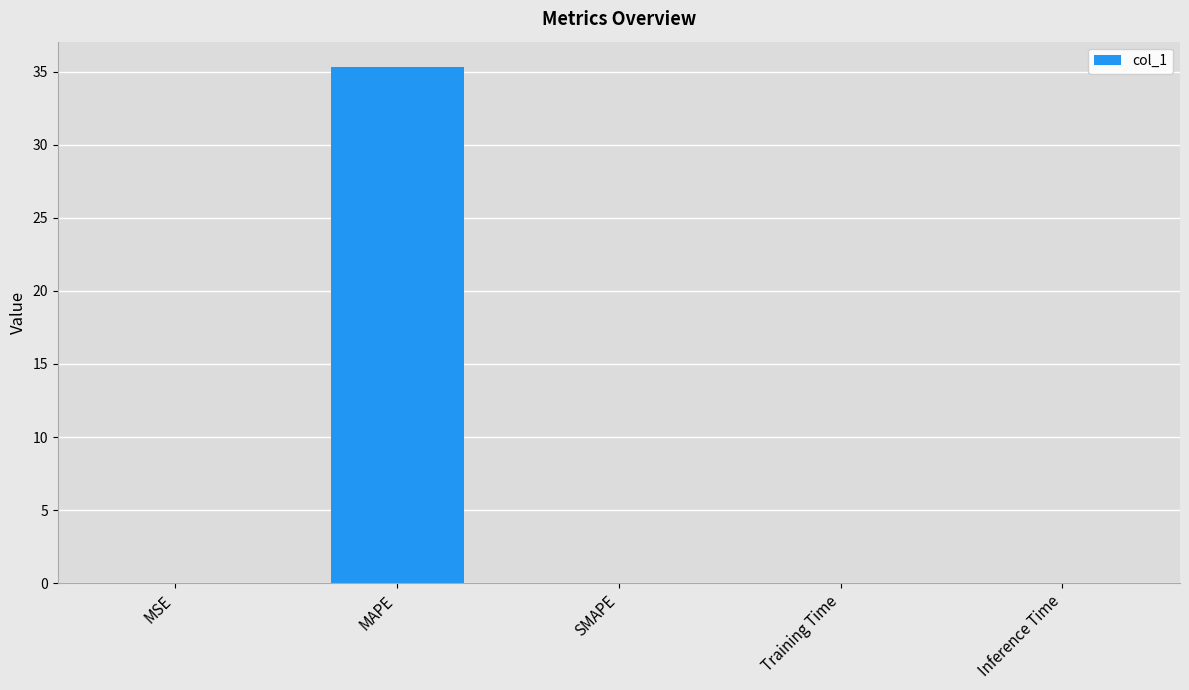

What is the approximate value at MAPE?

35.3